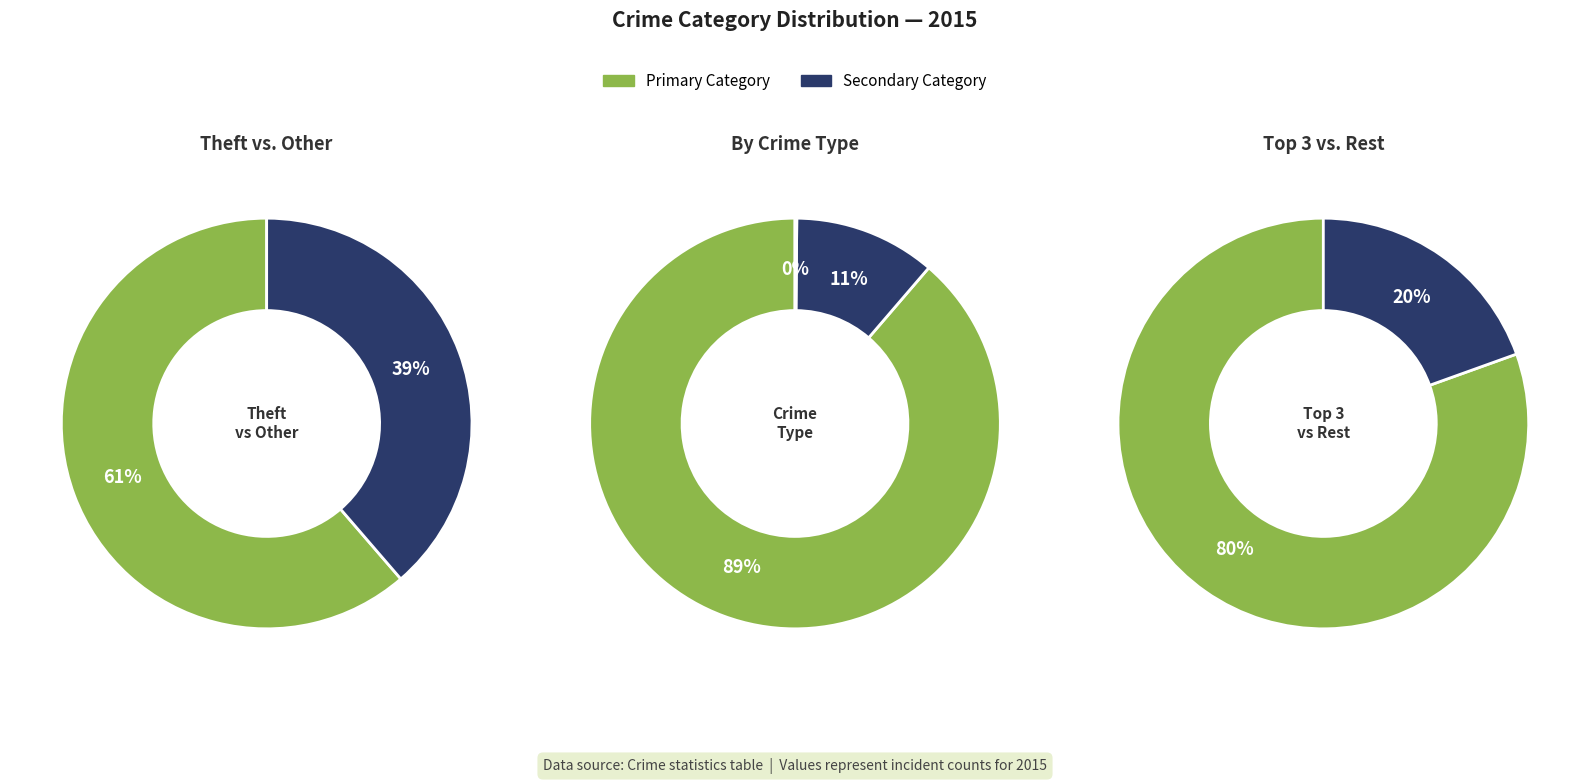

Does Theft account for over 50% of the chart?

Yes